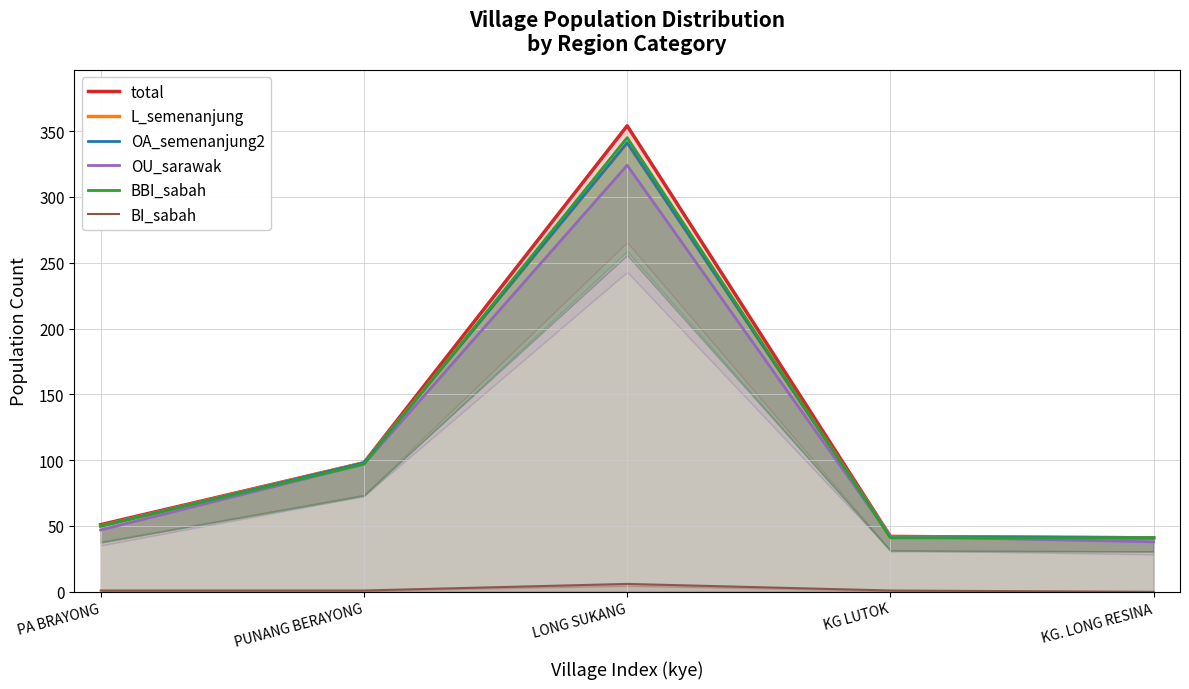

In OA_semenanjung2, how many points are higher than both neighbors (excluding endpoints)?

1